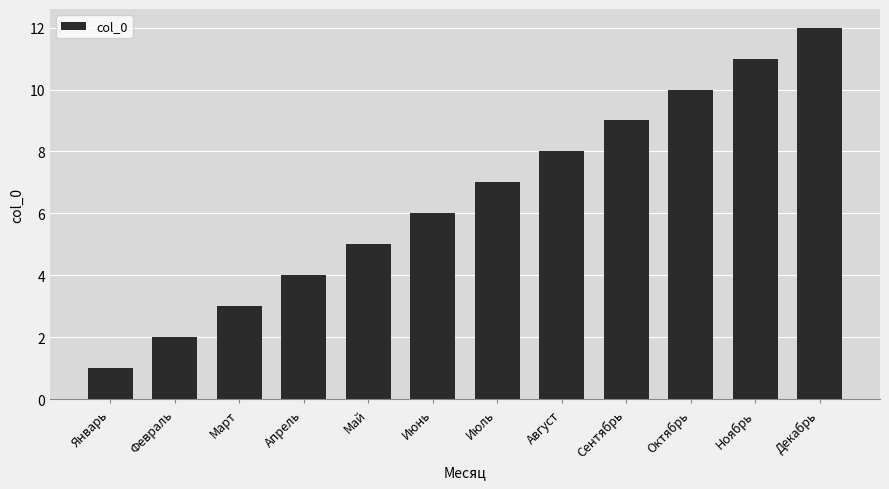

What is the label of the 7th bar from the right?

Июнь